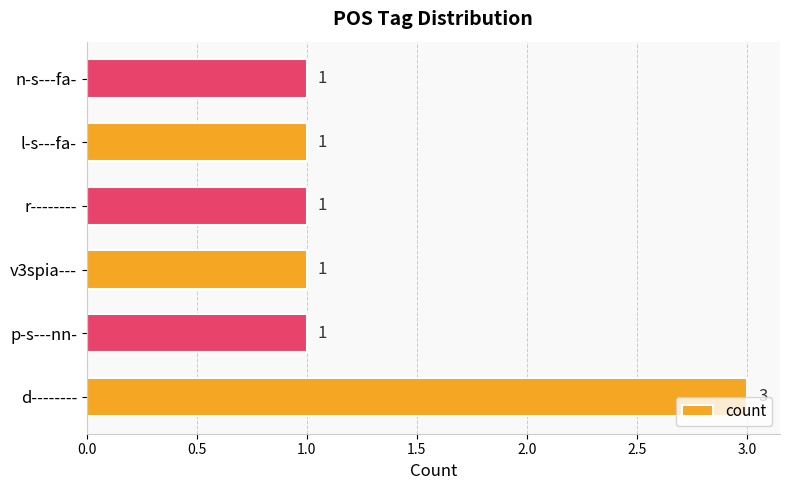

What is the ratio of the value at l-s---fa- to the value at p-s---nn-?

1.0